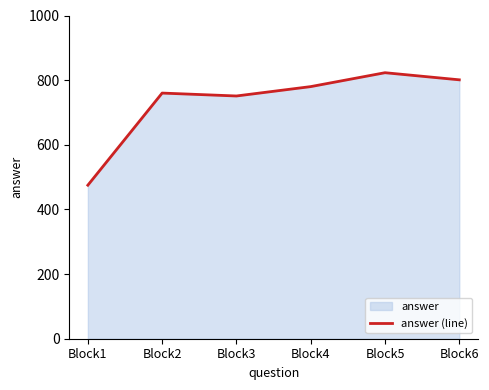

Rank the categories by value from lowest to highest.

Block1, Block3, Block2, Block4, Block6, Block5